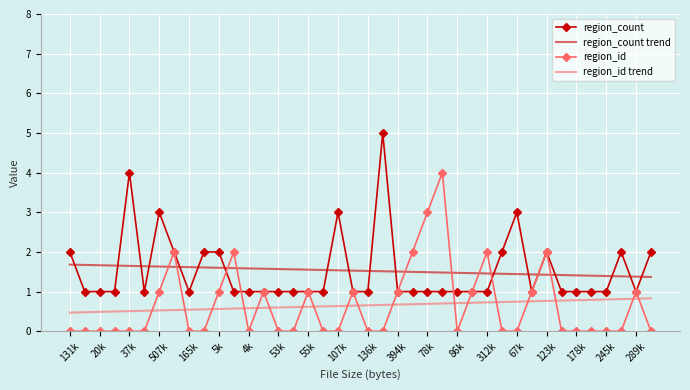

List the series in order of their peak value, highest first.

region_count, region_id, region_count trend, region_id trend